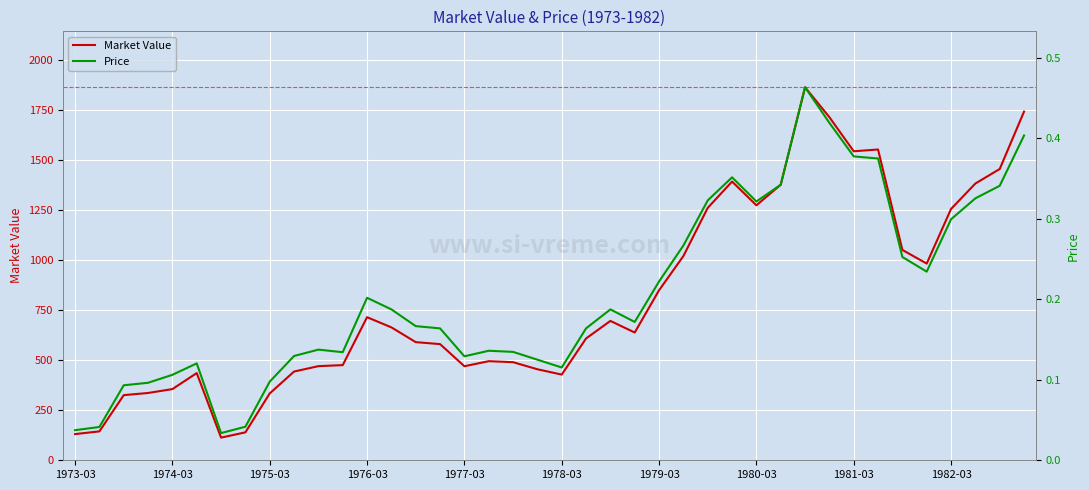

What is the difference between the maximum and minimum values in the Market Value series?

1750.9